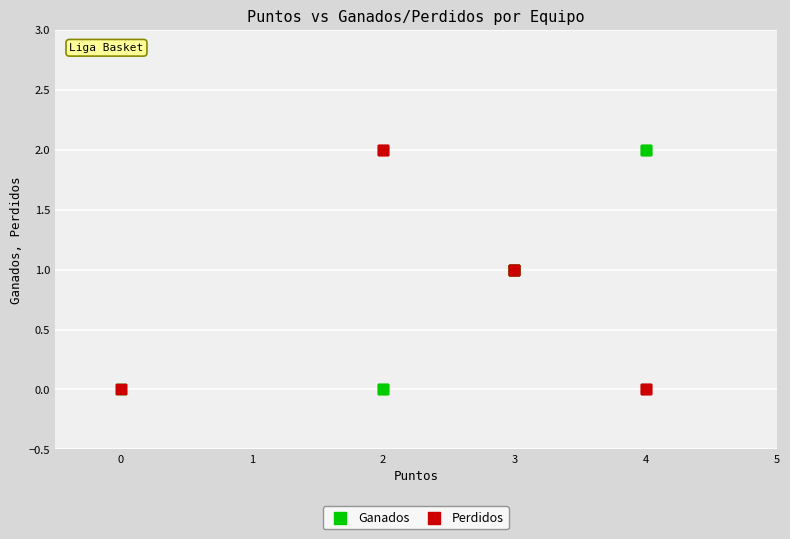

What is the X range (max minus min) for the scatter plot?

4